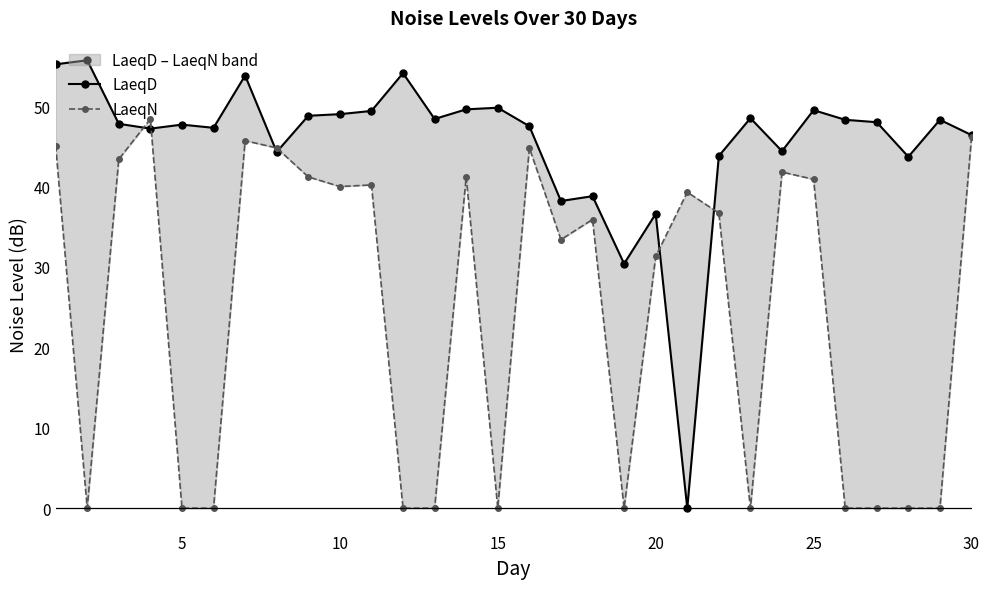

What is the sum of all LaeqN values?

740.2